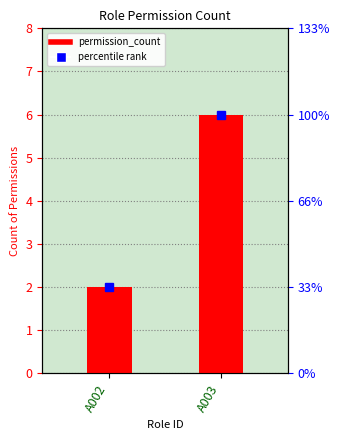

What is the greatest value displayed?

6